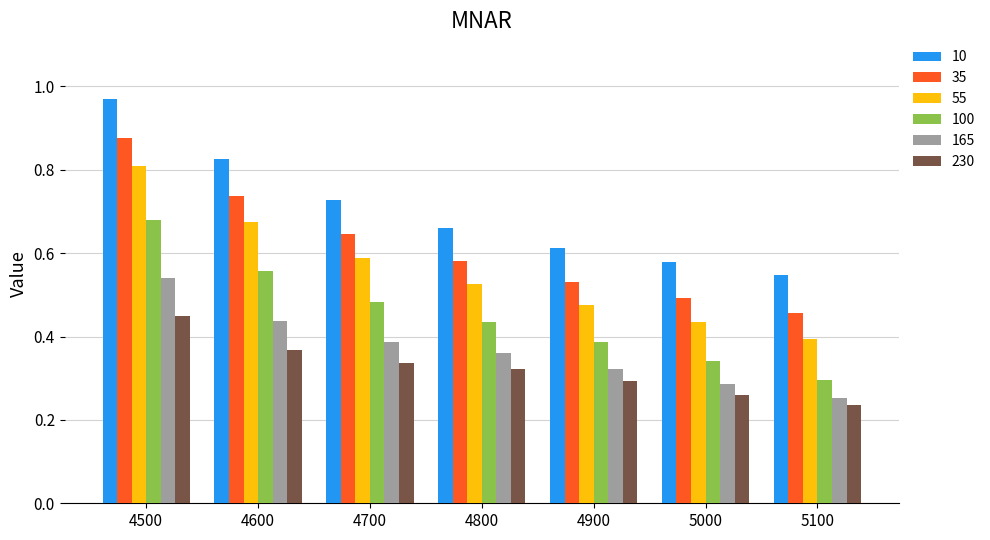

At which category is the sum across all series the highest?

4500